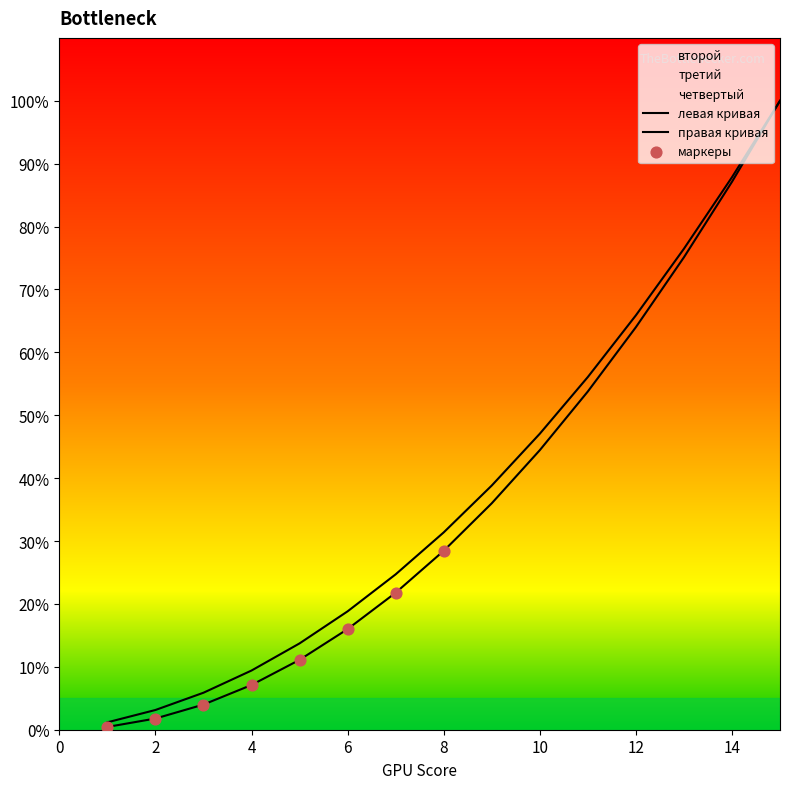

Which series reaches the minimum Y coordinate?

третий